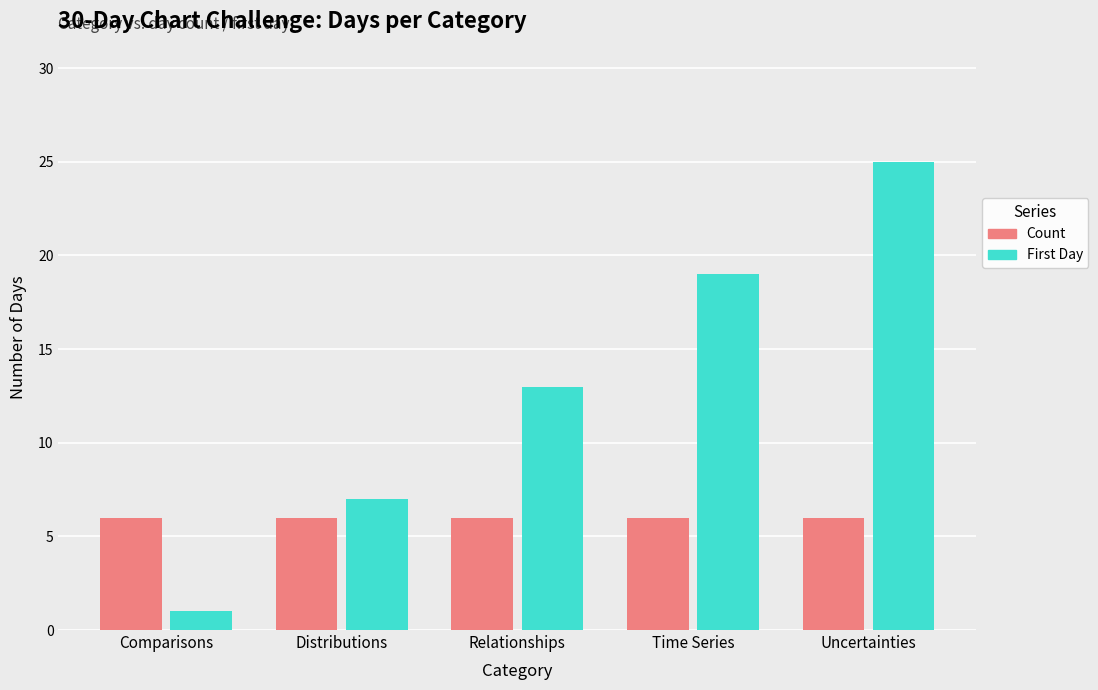

At which category does the chart reach its minimum across all series?

Comparisons